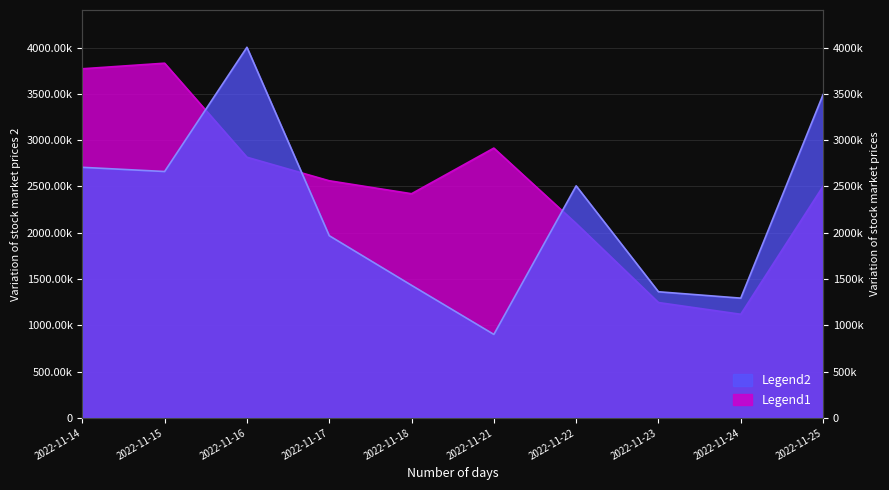

The value of active_sell_volume at 2022-11-15 is 3831850. True or false?

True